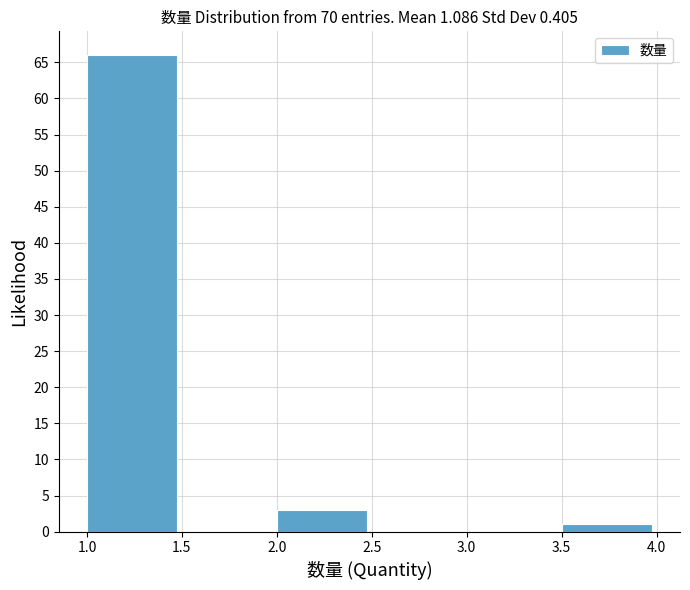

Reading left to right, list every bar in this chart as the range it spans on the x-axis followed by its height. The values are not printed on the chart, so give them approximately, as read against the axis.

1.0 to 1.5: 66
1.5 to 2.0: 0
2.0 to 2.5: 3
2.5 to 3.0: 0
3.0 to 3.5: 0
3.5 to 4.0: 1